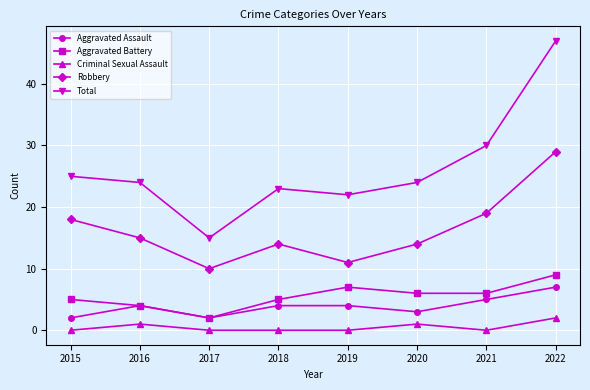

What is the difference between the maximum and second lowest values in the Aggravated Assault series?

5